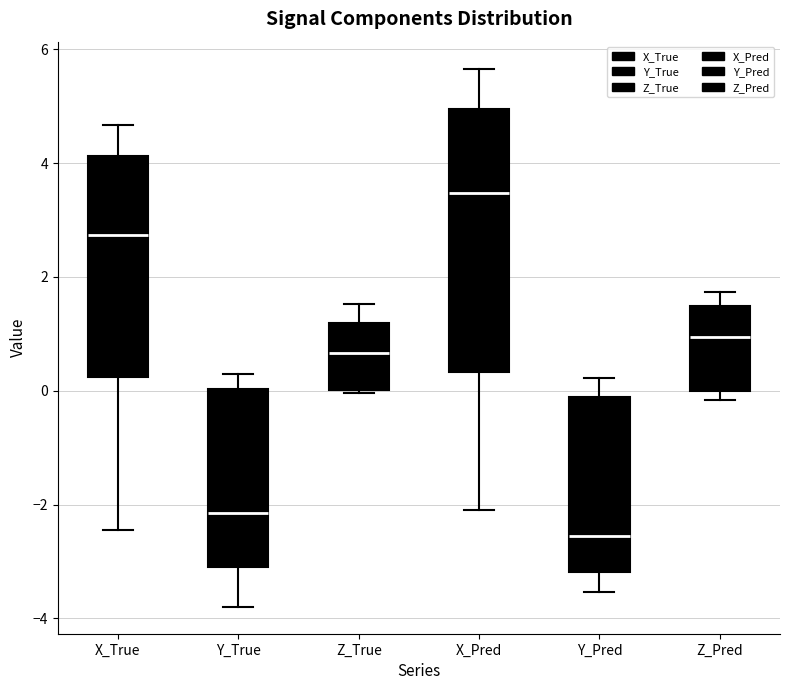

Reading left to right, read every box against the y-axis: the position of its median line, the range the box covers, and the ends of its whiskers. The values are not printed on the chart, so give them approximately, as read against the axis.

X_True: median 2.8, box 0.2 to 4.2, whiskers -2.4 to 4.6
Y_True: median -2.2, box -3.0 to 0.0, whiskers -3.8 to 0.4
Z_True: median 0.6, box 0.0 to 1.2, whiskers 0.0 (just below the box's lower edge) to 1.6
X_Pred: median 3.4, box 0.4 to 5.0, whiskers -2.0 to 5.6
Y_Pred: median -2.6, box -3.2 to -0.2, whiskers -3.6 to 0.2
Z_Pred: median 1.0, box 0.0 to 1.4, whiskers -0.2 to 1.8